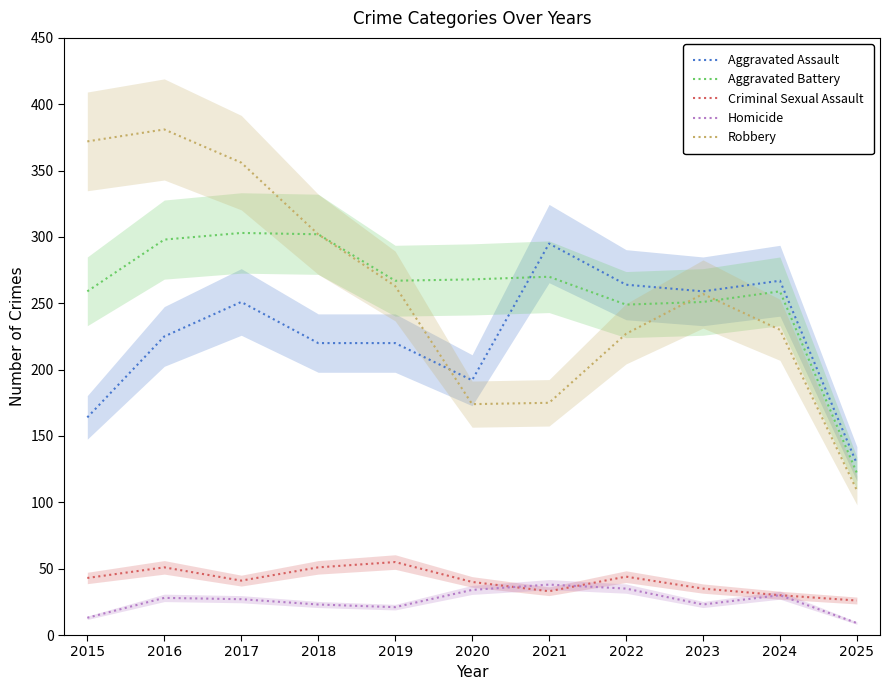

The Aggravated Assault series shows 264 at 2022. True or false?

True